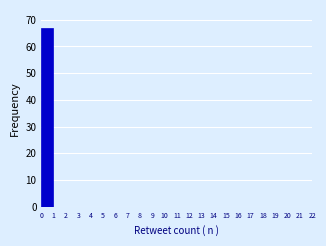

Reading left to right, list every bar in this chart as the range it spans on the x-axis followed by its height. Neither the bar edges nor the heights are printed on the chart, so give them approximately, as read against the axes.

0.0 to 1.0: 67
1.0 to 1.9: 0
1.9 to 2.9: 0
2.9 to 3.8: 0
3.8 to 4.8: 0
4.8 to 5.7: 0
5.7 to 6.7: 0
6.7 to 7.7: 0
7.7 to 8.6: 0
8.6 to 9.6: 0
9.6 to 10.5: 0
10.5 to 11.5: 0
11.5 to 12.4: 0
12.4 to 13.4: 0
13.4 to 14.3: 0
14.3 to 15.3: 0
15.3 to 16.3: 0
16.3 to 17.2: 0
17.2 to 18.2: 0
18.2 to 19.1: 0
19.1 to 20.1: 0
20.1 to 21.0: 0
21.0 to 22.0: 0